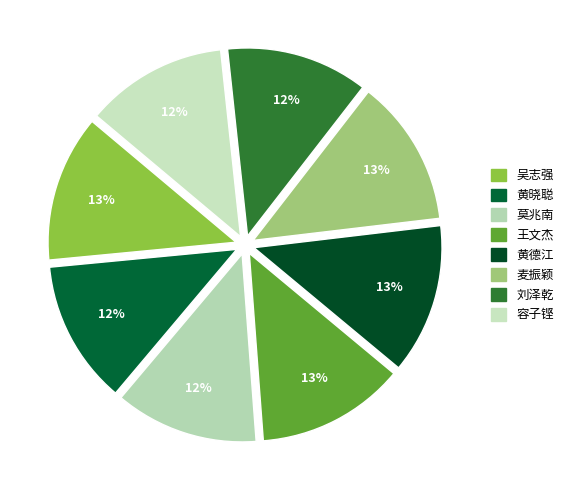

True or false: 吴志强 accounts for 25% of the total.

False